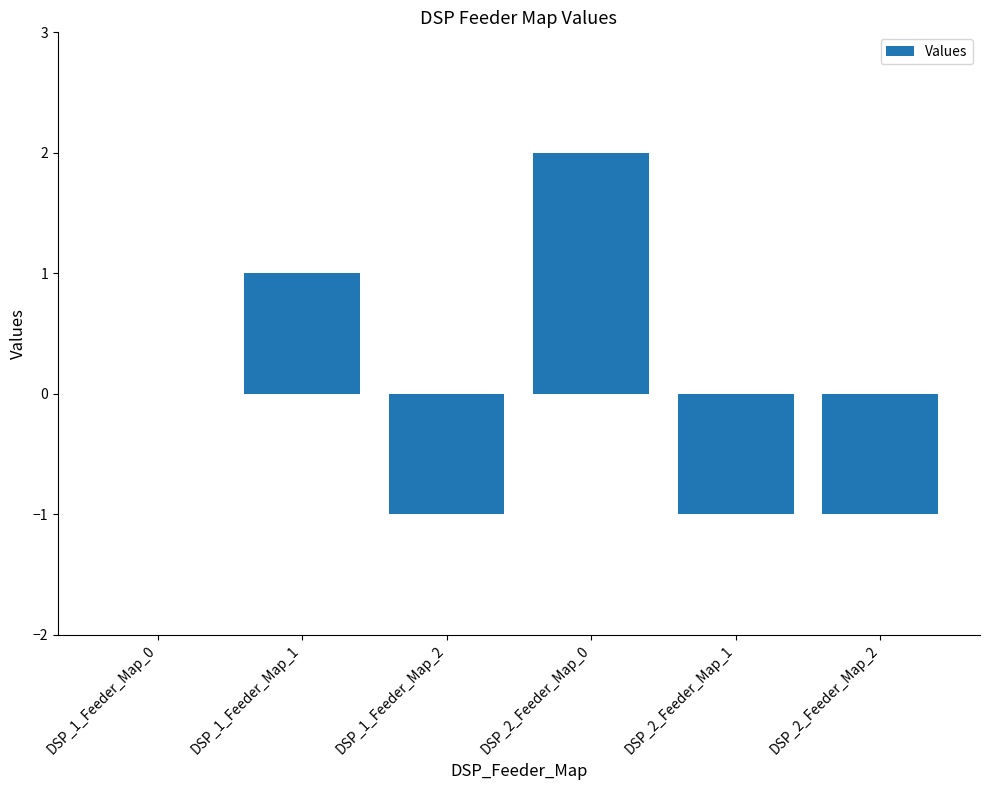

How many data points does each series have?

6